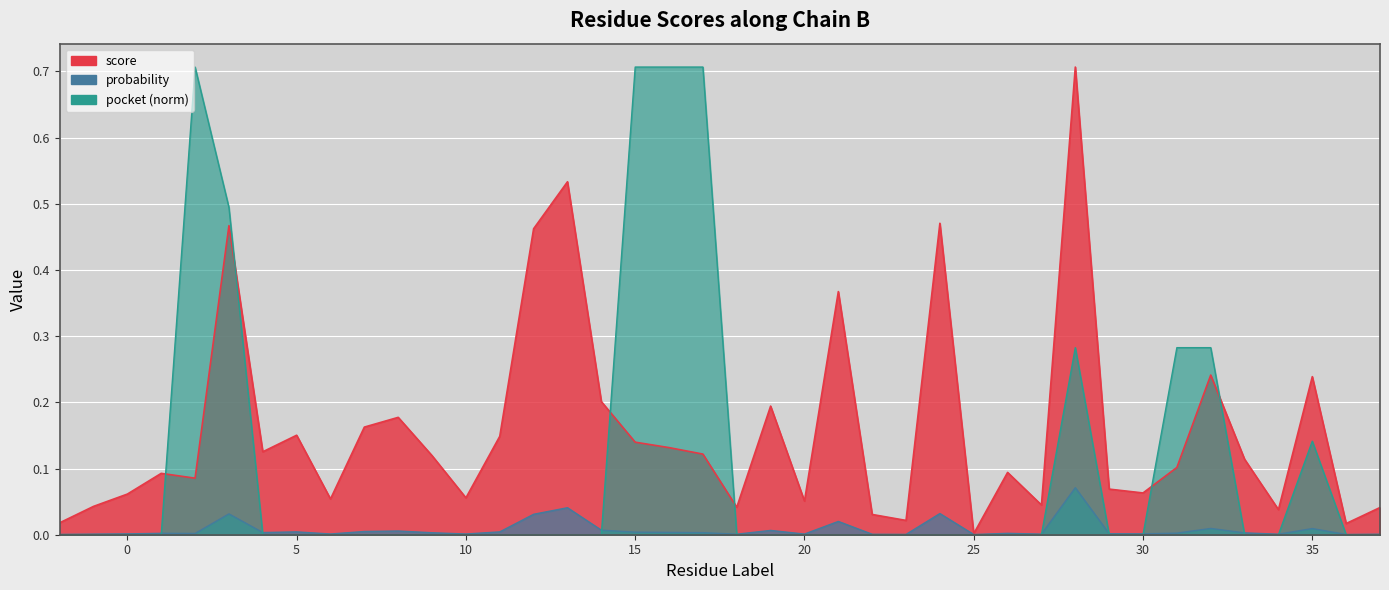

What is the difference between the maximum and minimum values in the score series?

0.7